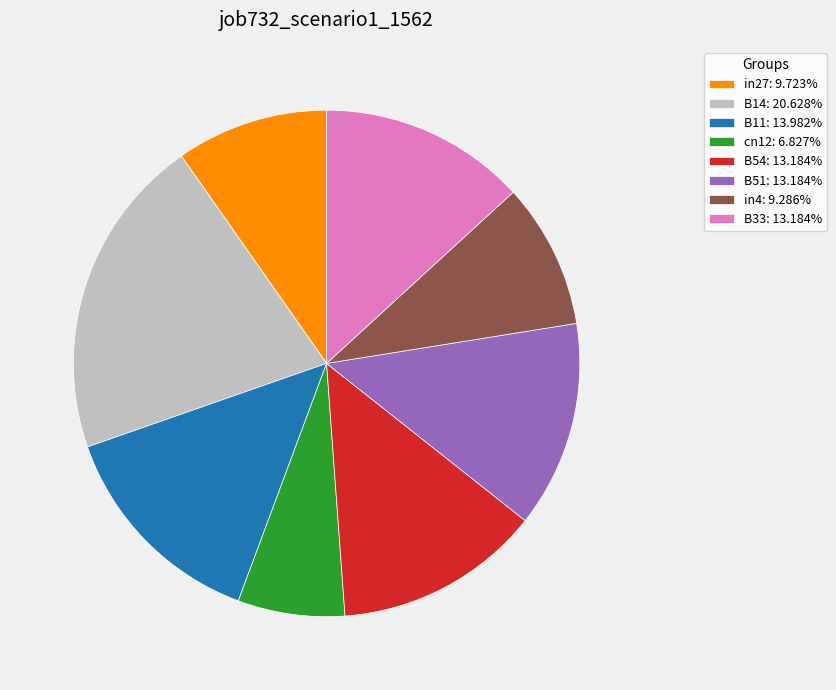

Which category has the biggest portion of the pie?

B14